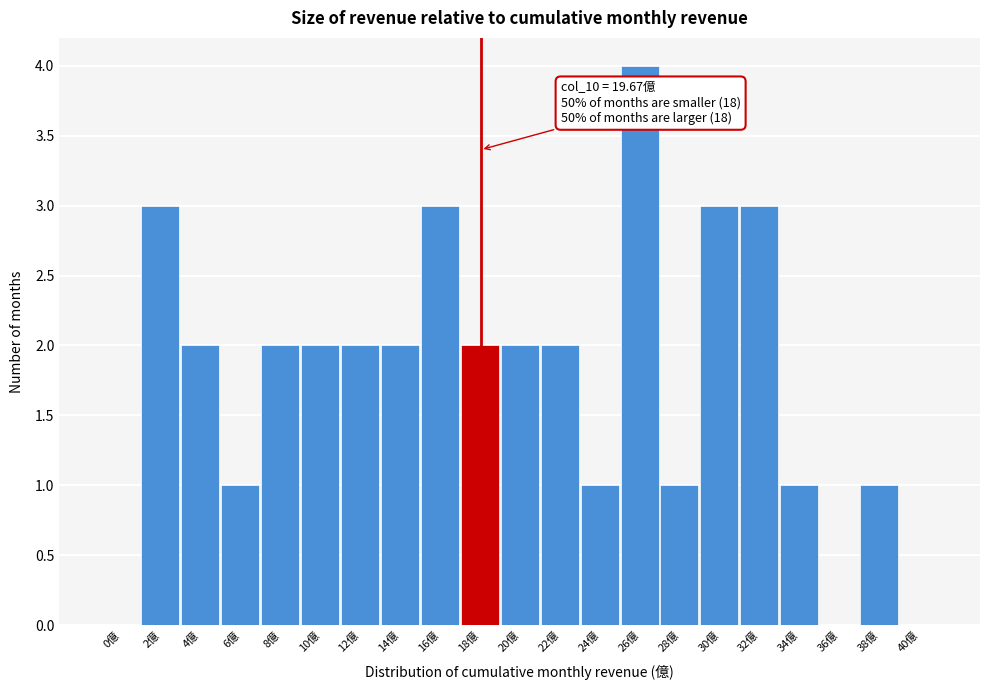

Reading left to right, extract all data points from this chart.

0億=0	2億=3	4億=2	6億=1	8億=2	10億=2	12億=2	14億=2	16億=3	18億=2	20億=2	22億=2	24億=1	26億=4	28億=1	30億=3	32億=3	34億=1	36億=0	38億=1	40億=0